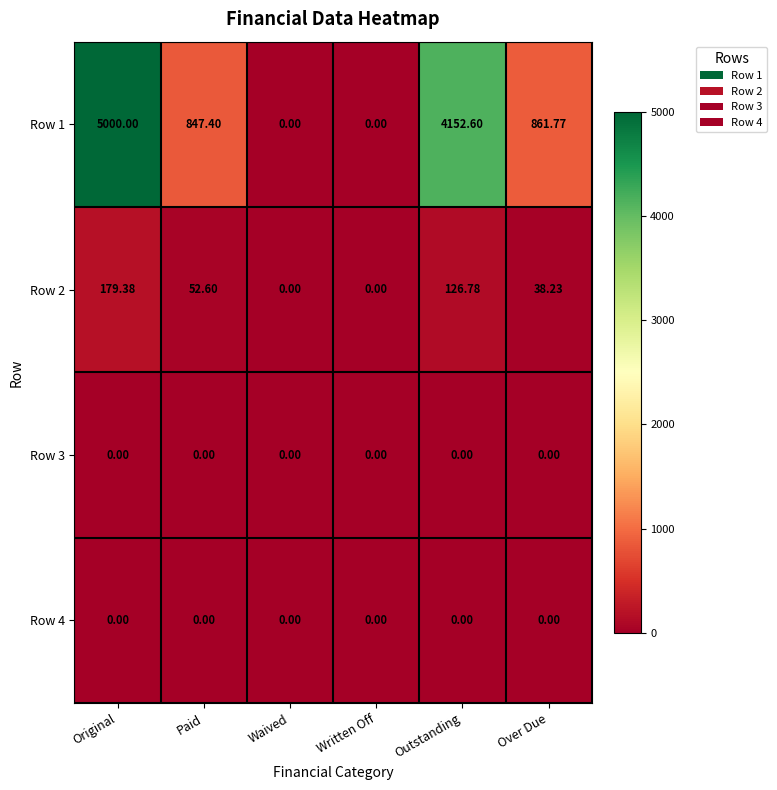

What is the total value across all series at Original?

5179.4